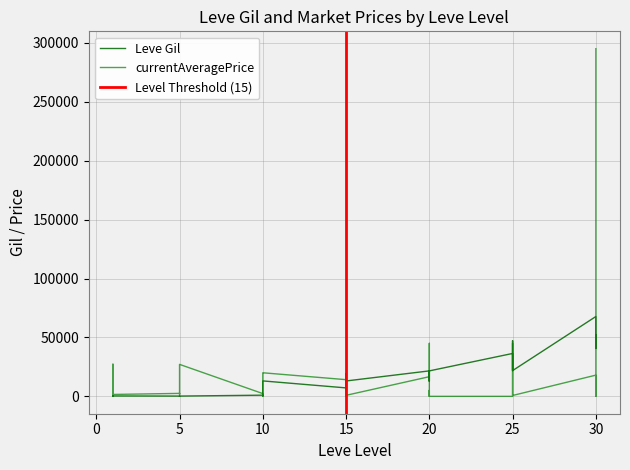

True or false: currentAveragePrice has more than 1 points higher than both neighbors.

True